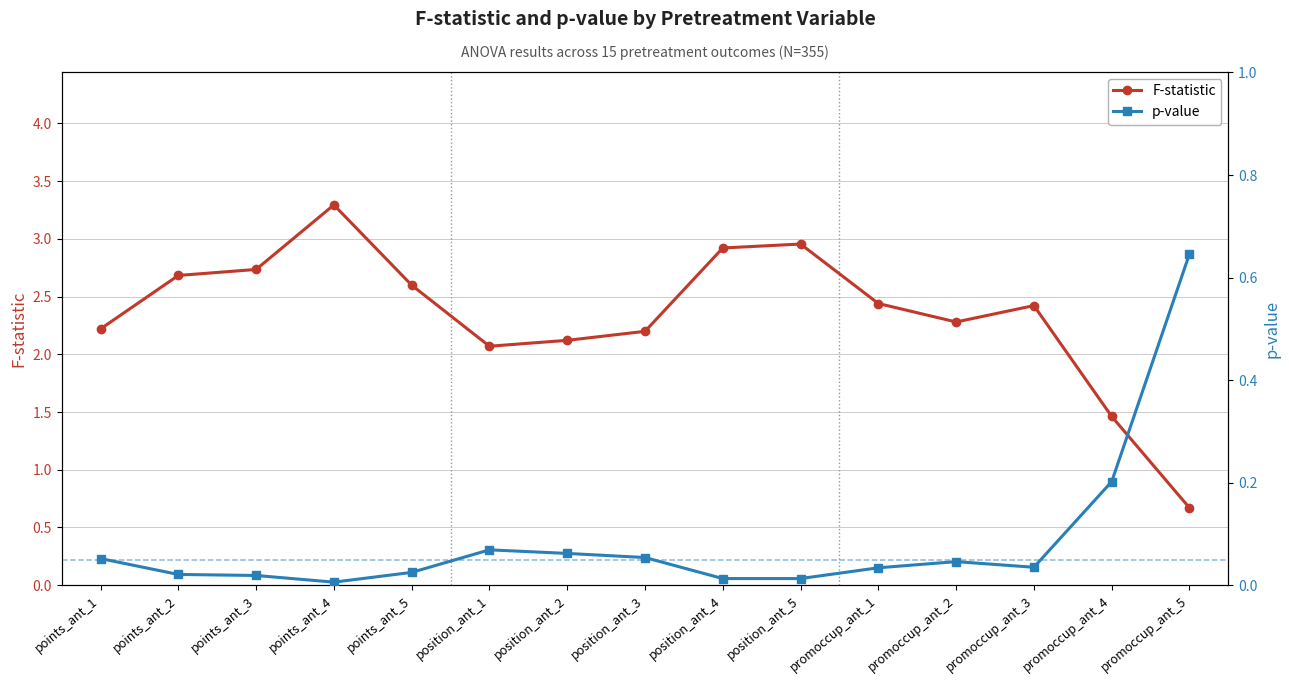

At which category does p-value reach its first local valley?

points_ant_4